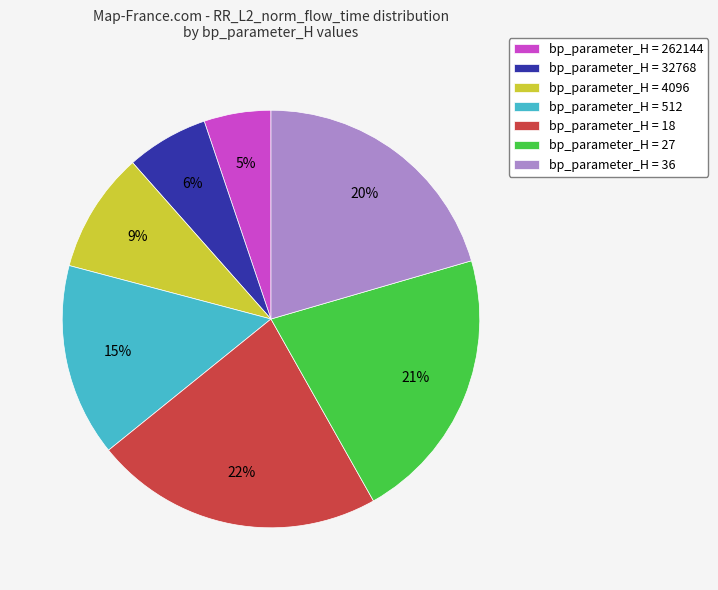

What percentage is the bp_parameter_H = 18 slice, to the nearest percent?

22%